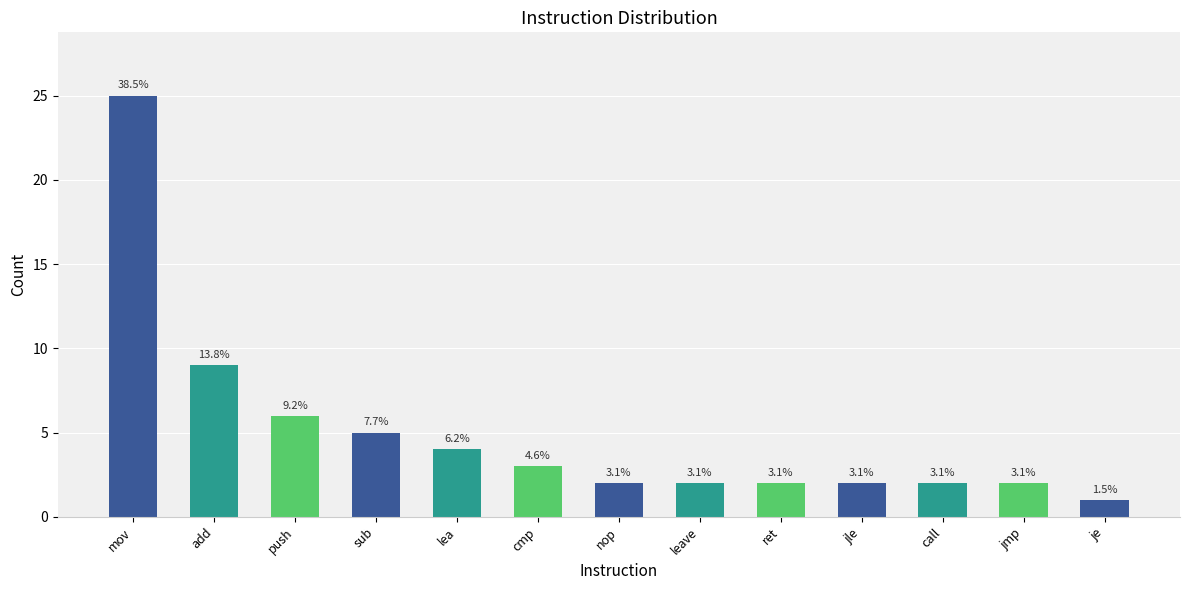

Where does the data first go above 2?

mov